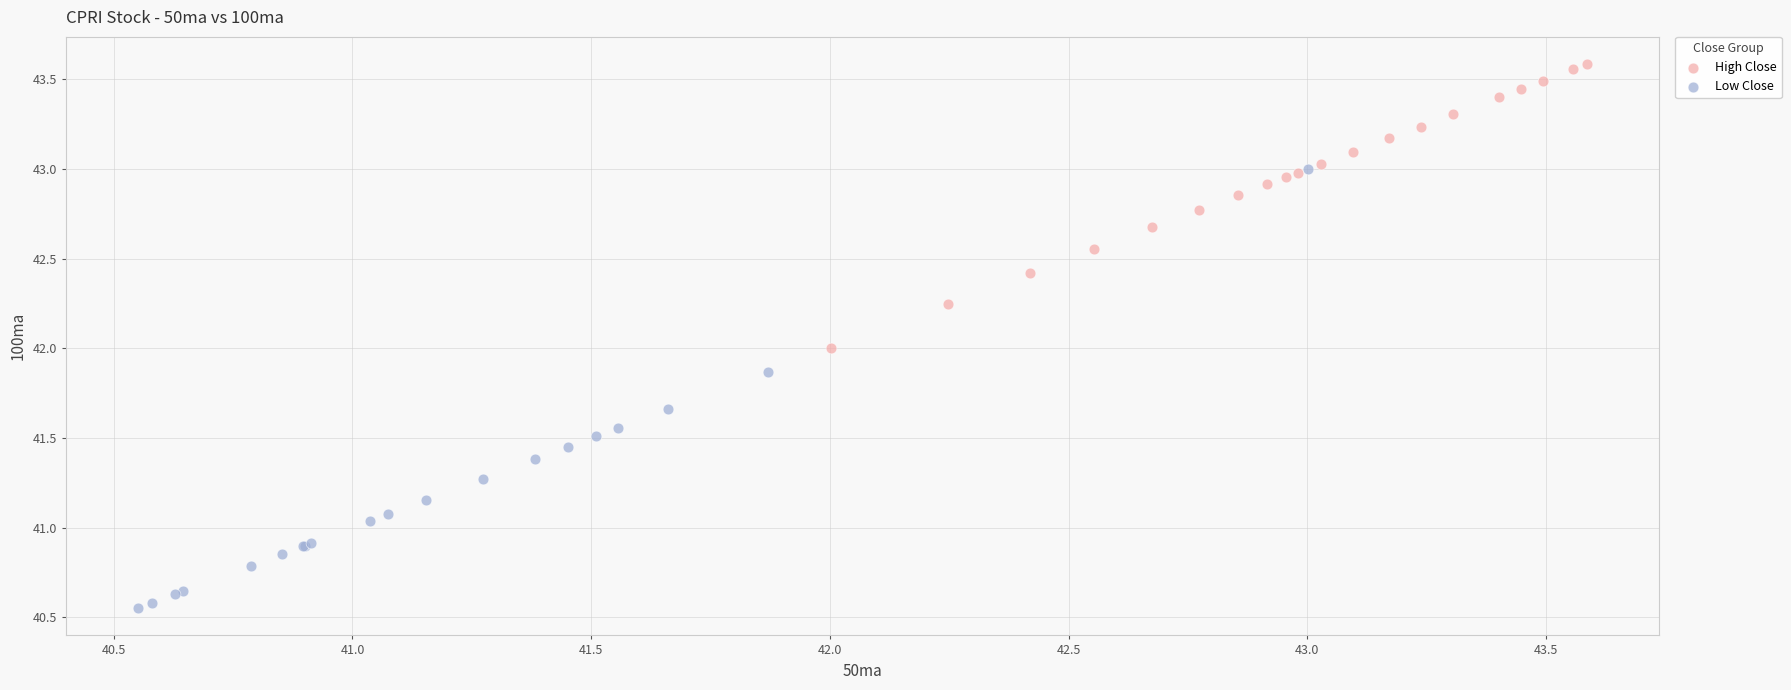

Which series contains the highest Y value?

High Close